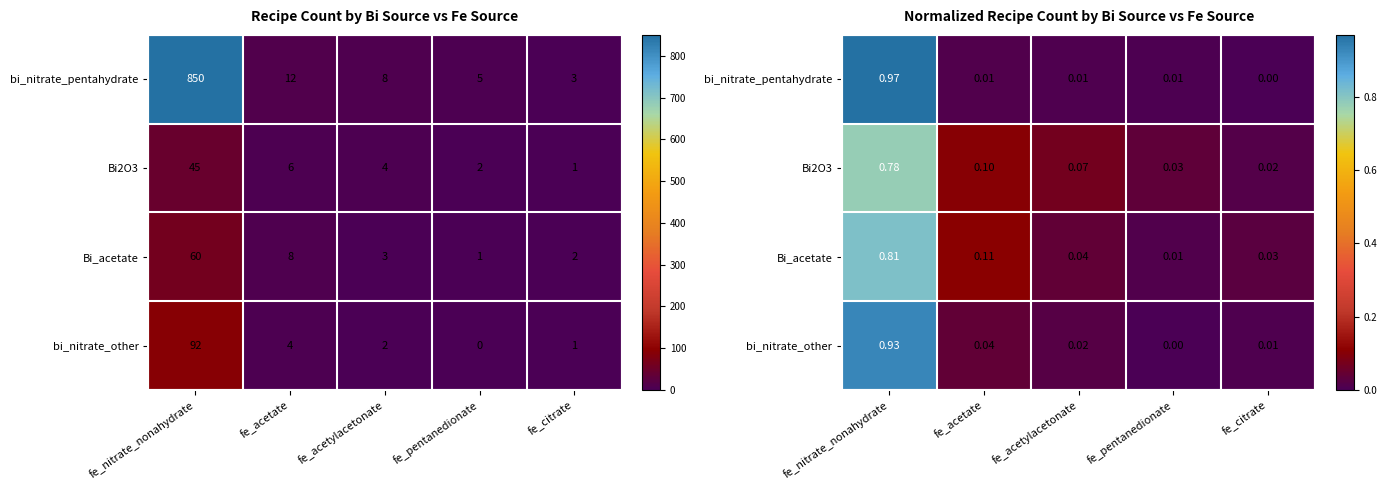

Is the value of bi_nitrate_pentahydrate at fe_citrate greater than the value of Bi_acetate at fe_citrate?

No